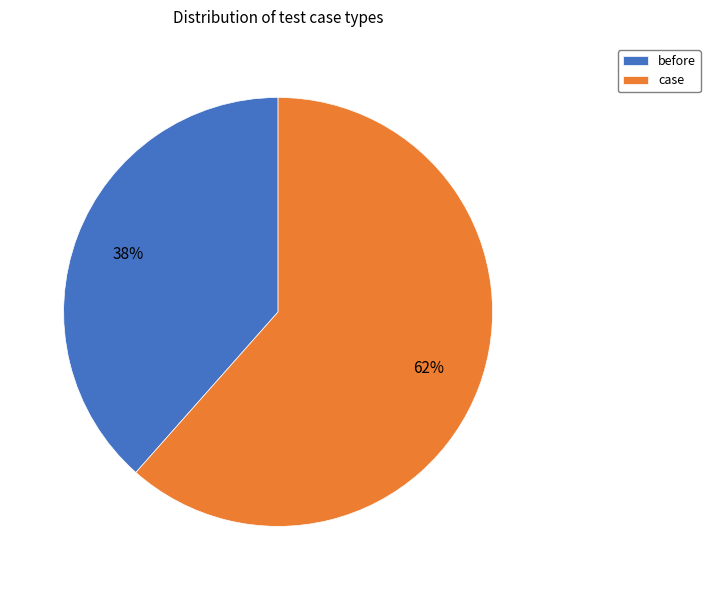

Is the sum of before and case greater than half?

Yes